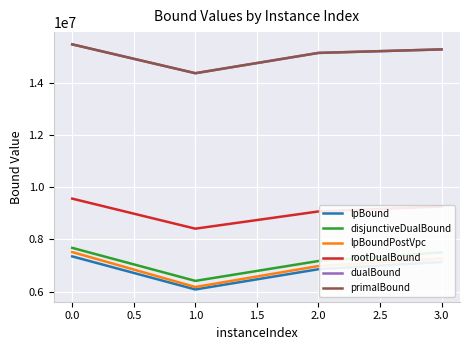

List the labels in order of lpBoundPostVpc value, smallest first.

1.0, 2.0, 3.0, 0.0